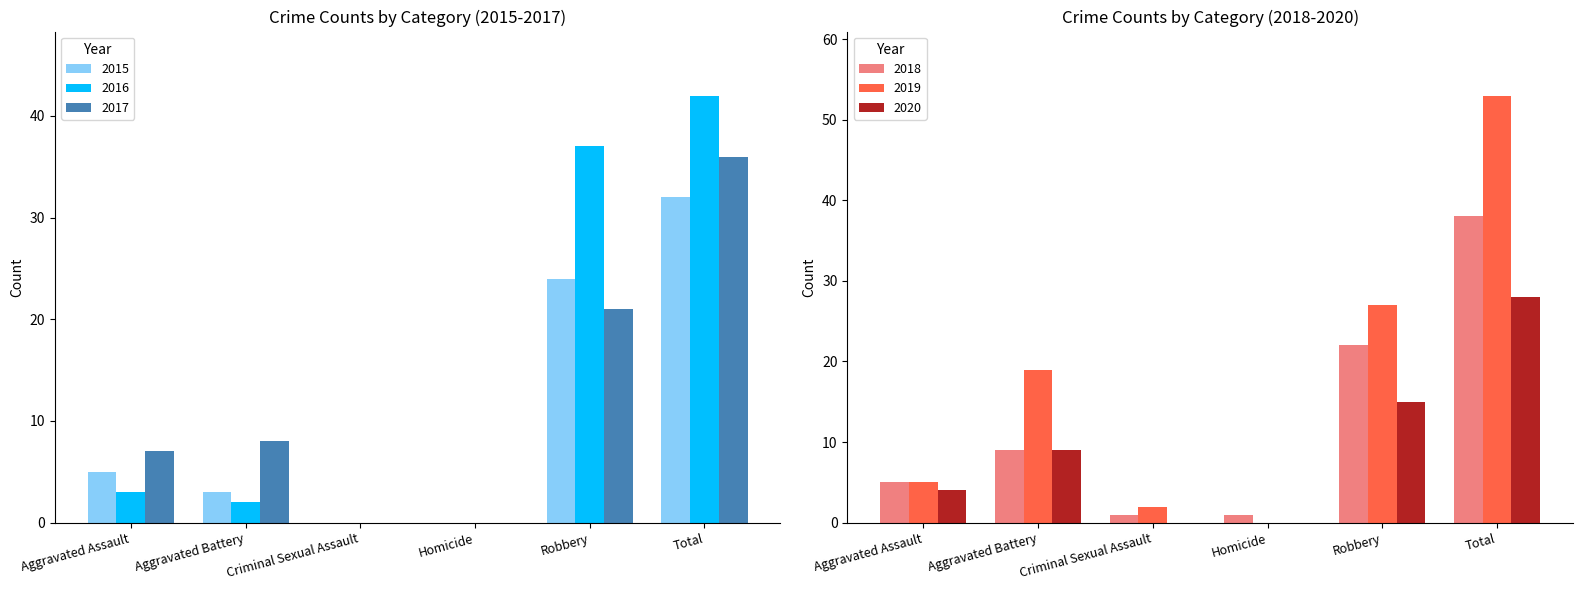

What is the label of the 2nd bar from the right?

Robbery